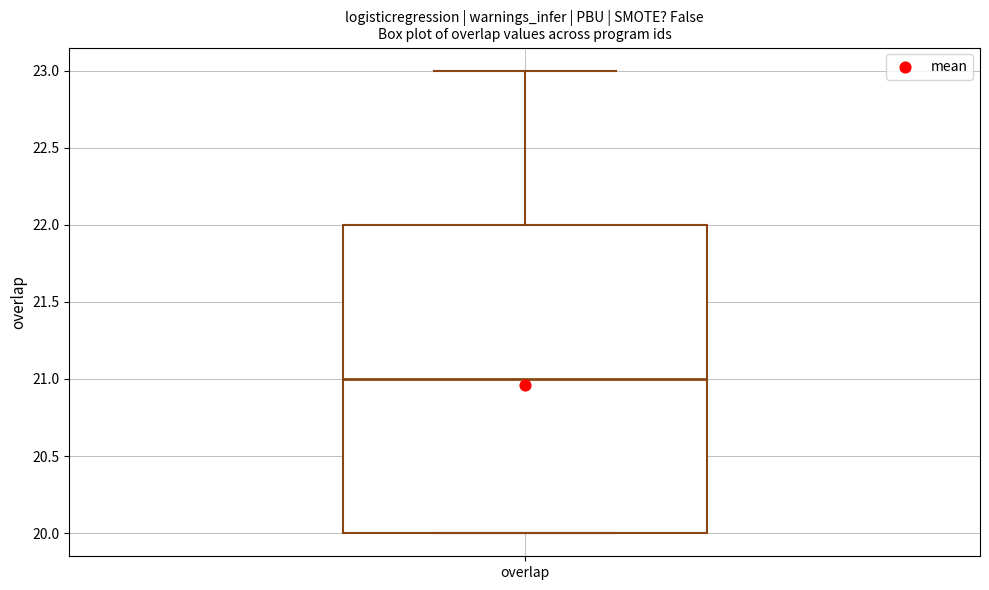

Transcribe this box plot: give where the median line is, the range the box spans, and where the two whiskers end, as read against the y-axis. The values are not printed on the chart, so give them approximately, as read against the axis.

median 21, box 20 to 22, whiskers 20 to 23